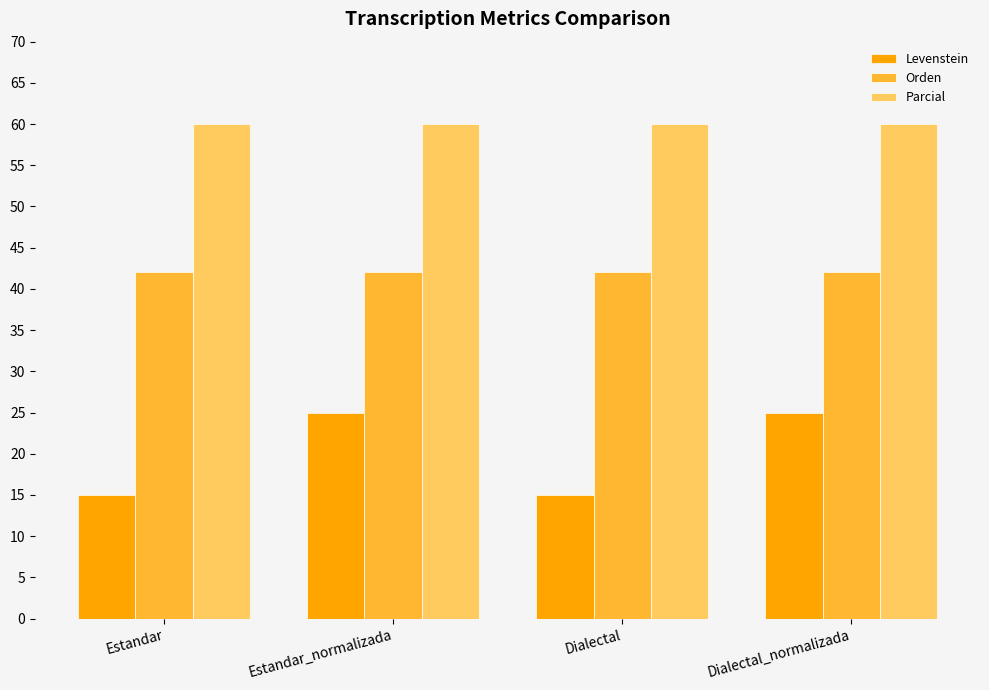

Is it true that Orden equals 42.1 at Dialectal_normalizada?

True